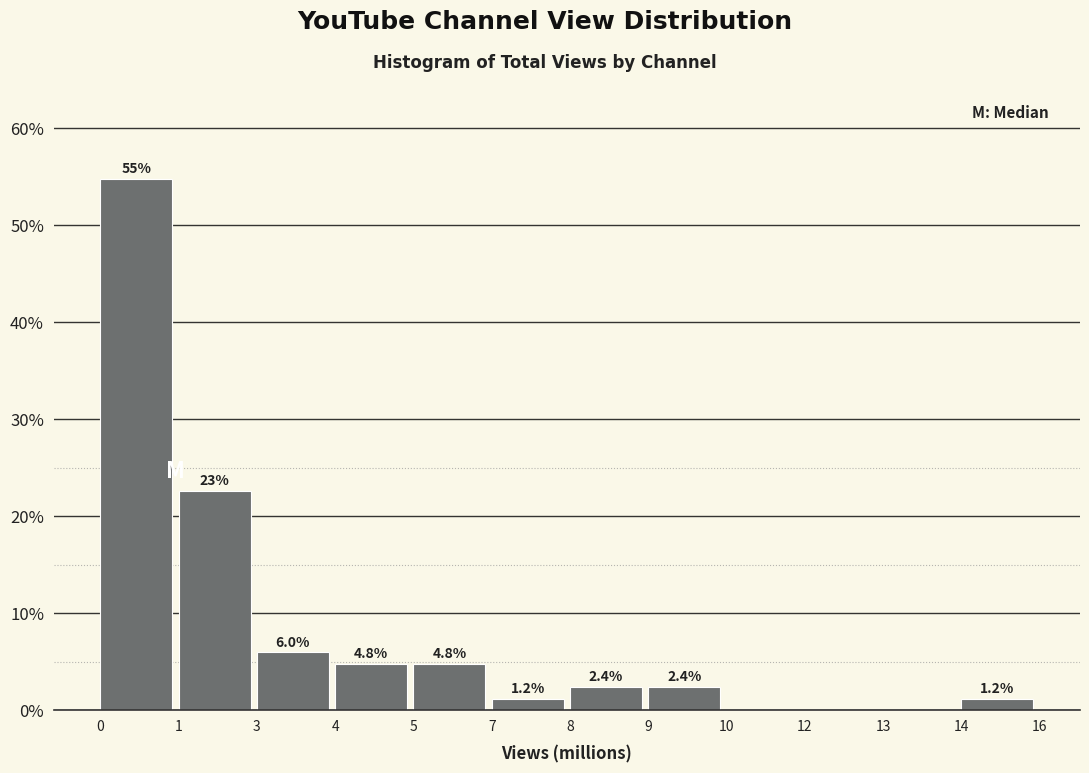

Reading left to right, list all the values displayed in this chart.

0=54.8	1=22.6	3=6.0	4=4.8	5=4.8	7=1.2	8=2.4	9=2.4	10=0.0	12=0.0	13=0.0	14=1.2